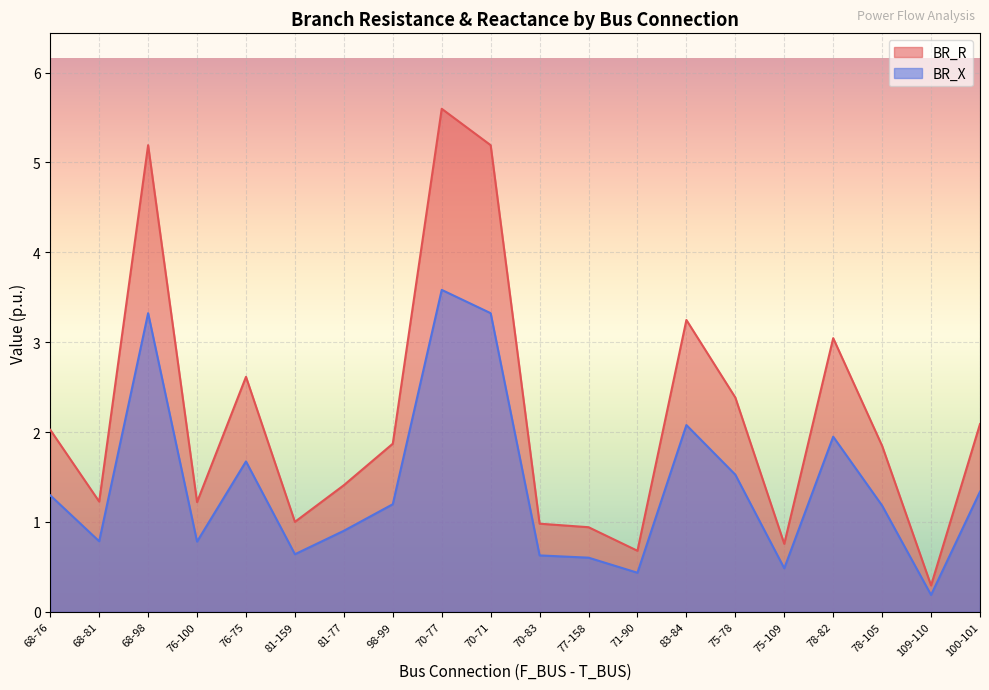

Reading right to left, list all the values displayed in this chart.

BR_R: 2.1	0.3	1.8	3.0	0.8	2.4	3.2	0.7	0.9	1.0	5.2	5.6	1.9	1.4	1.0	2.6	1.2	5.2	1.2	2.0
BR_X: 1.3	0.2	1.2	1.9	0.5	1.5	2.1	0.4	0.6	0.6	3.3	3.6	1.2	0.9	0.6	1.7	0.8	3.3	0.8	1.3